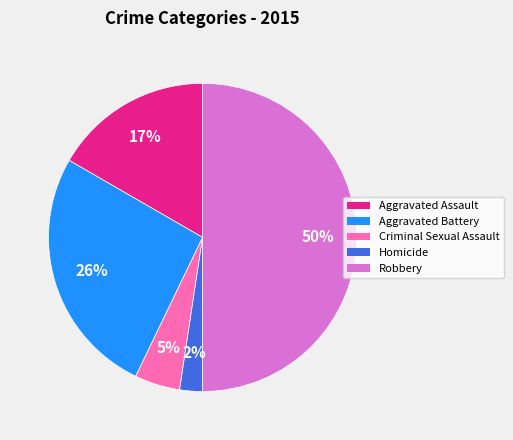

Do Homicide and Aggravated Battery together represent more than half of the pie?

No